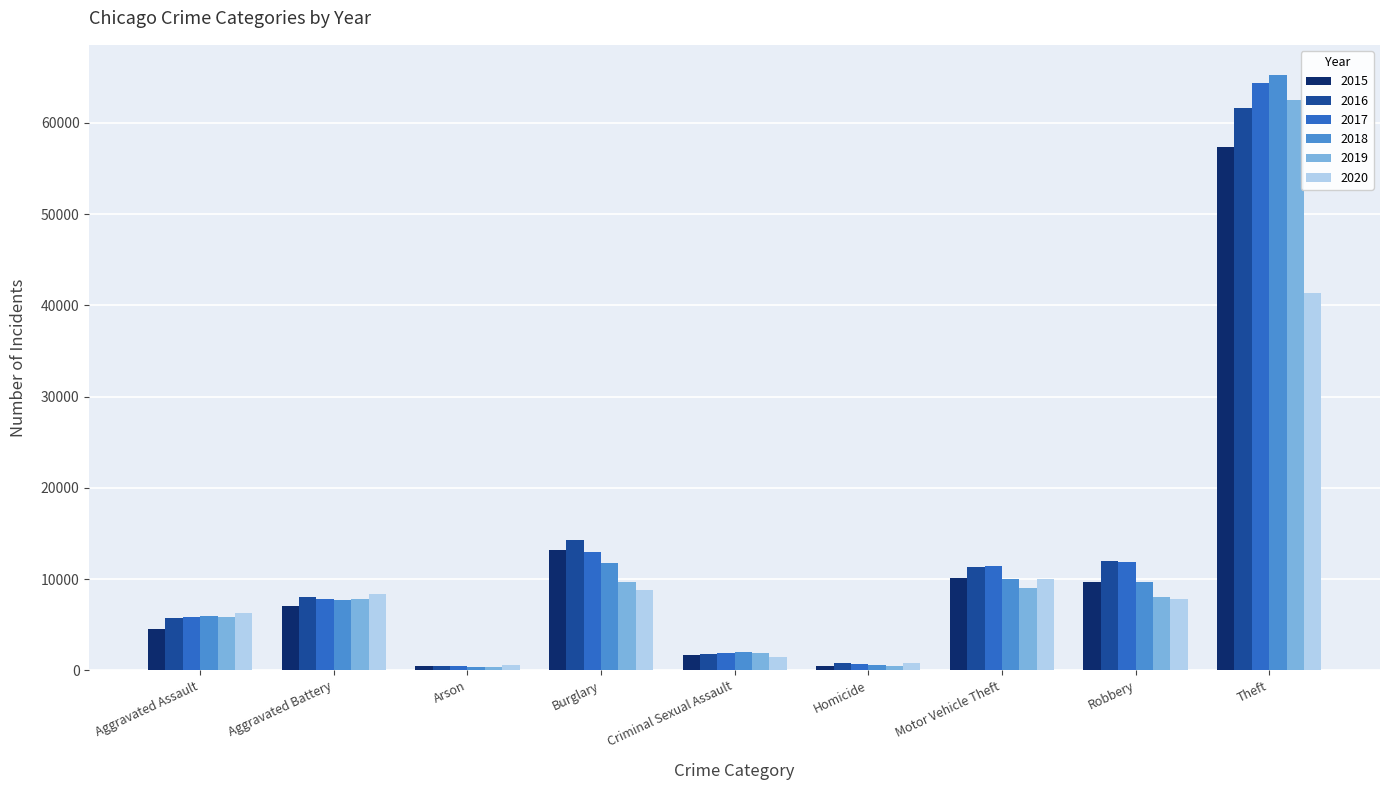

At which category is the sum across all series the highest?

Theft